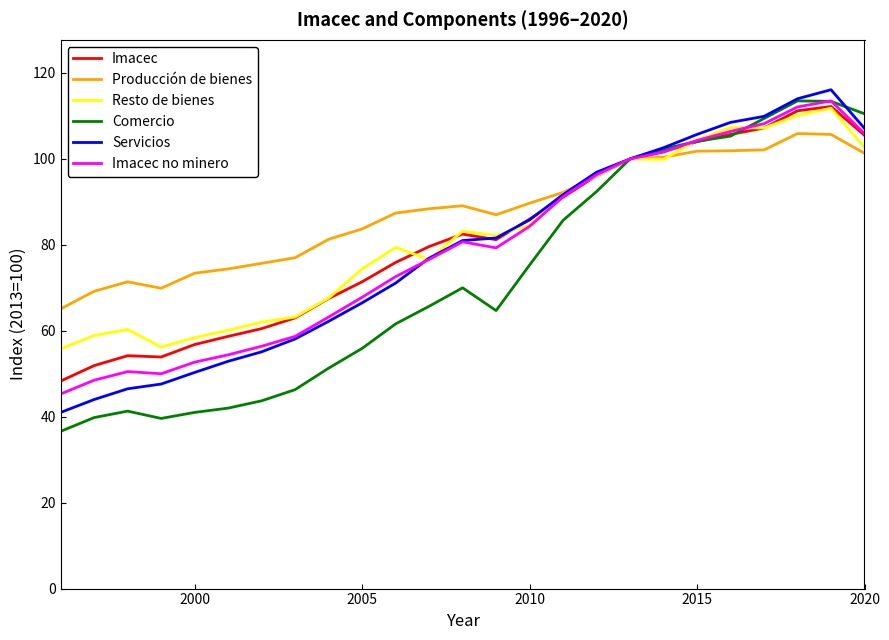

Which series has the widest spread of values?

Comercio